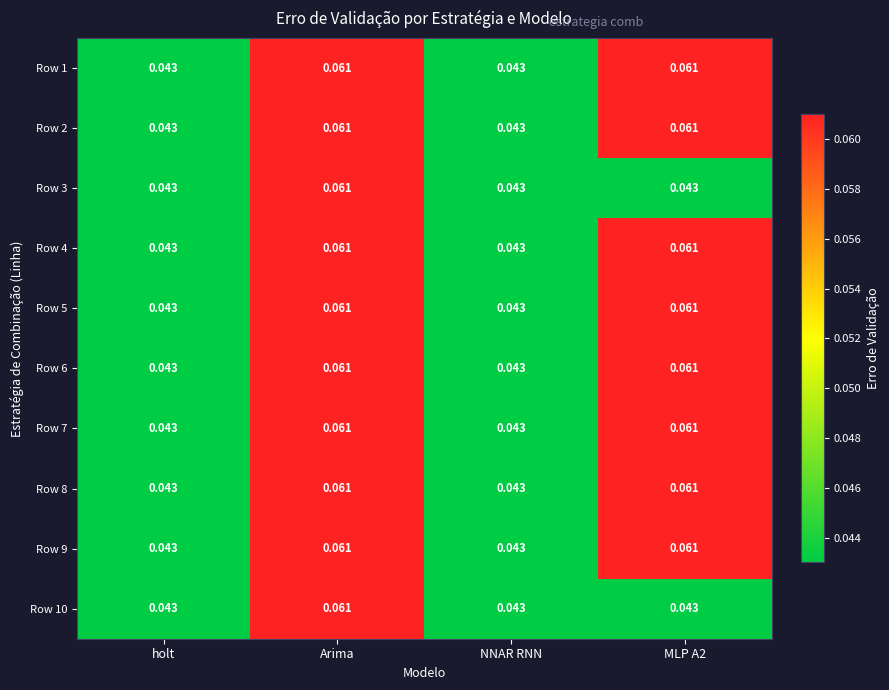

At which category is the sum across all series the highest?

Arima